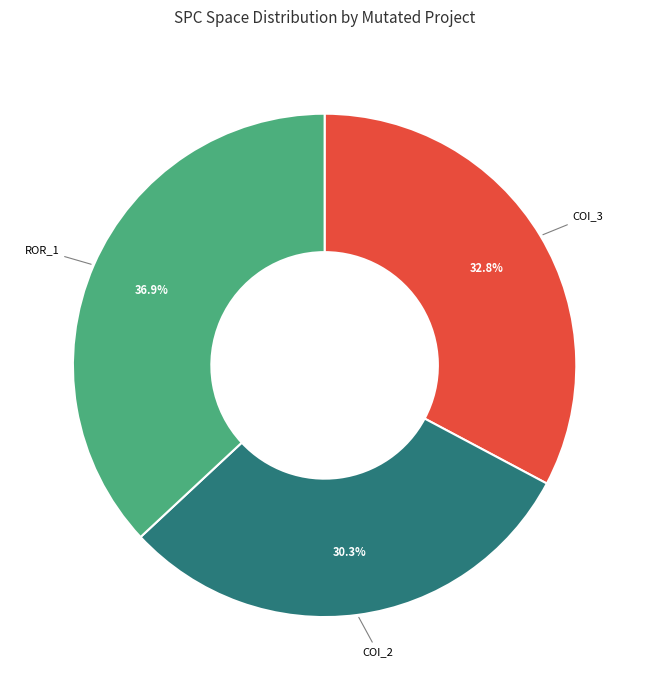

How many slices are in this pie chart?

3